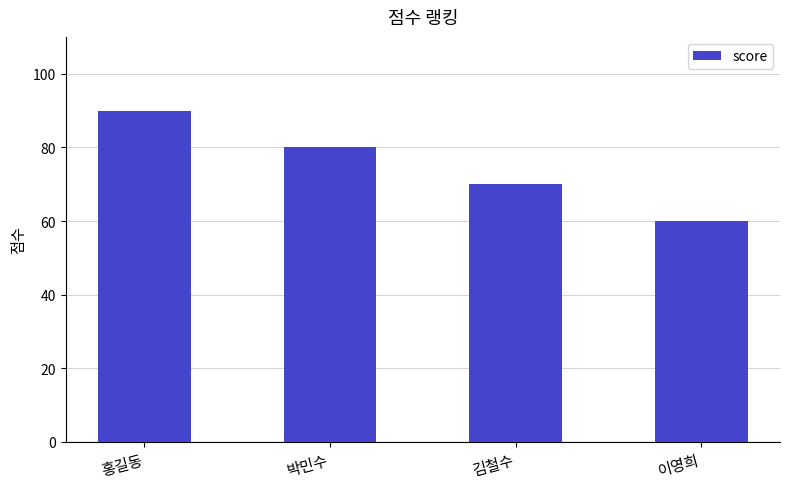

True or false: the data shows 60 at 이영희.

True